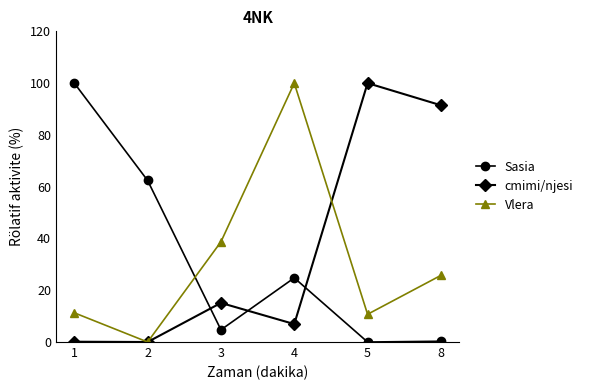

True or false: cmimi/njesi and Vlera intersect in this chart.

True